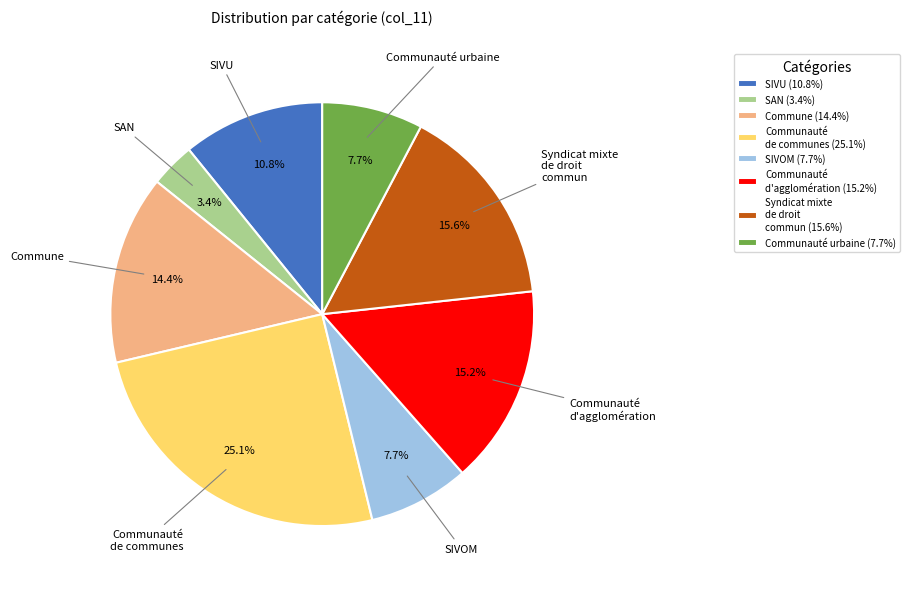

Between Communauté de communes and Communauté d'agglomération, which is larger?

Communauté de communes